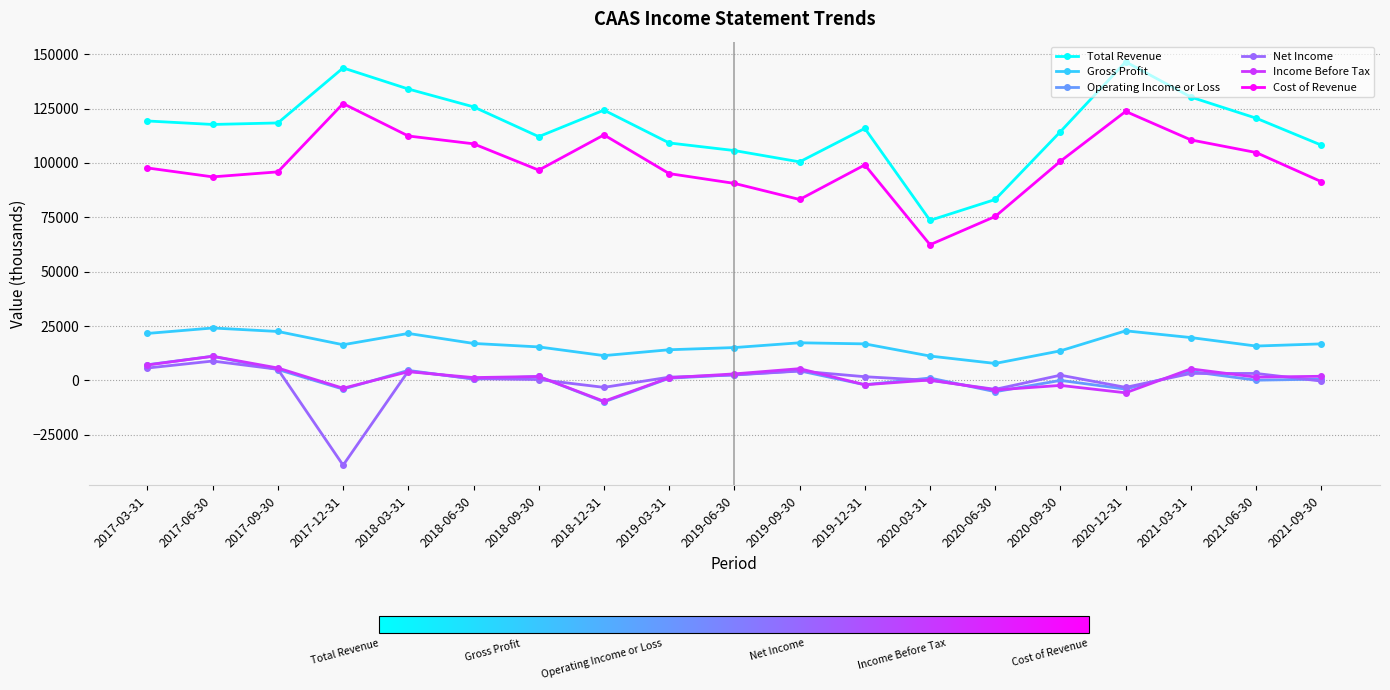

At how many categories does at least one series exceed 104690?

16